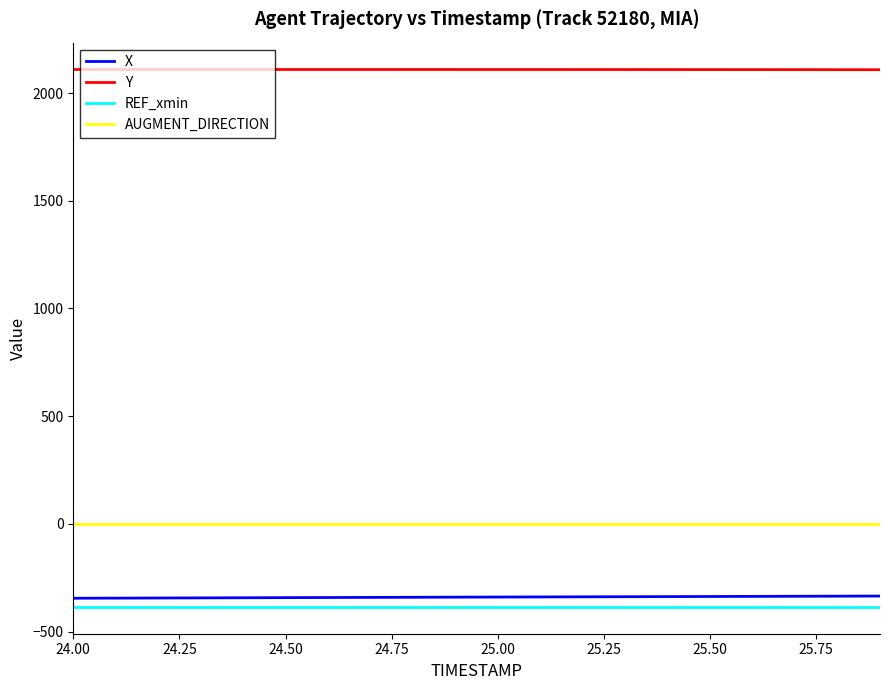

True or false: X and Y cross at least once.

False